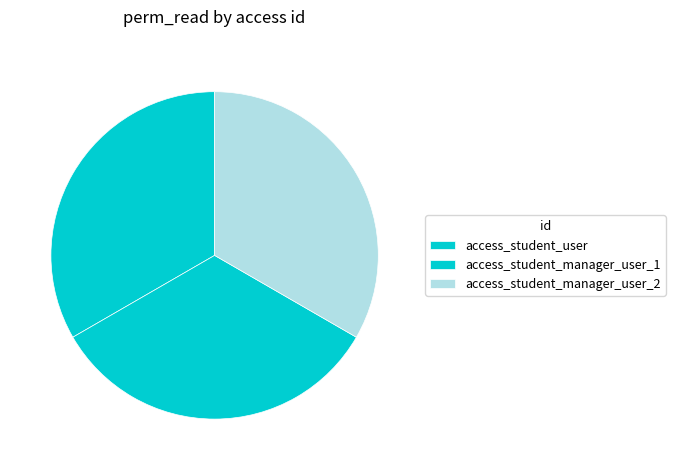

To the nearest percent, what is the combined percentage of access_student_user and access_student_manager_user_2?

67%